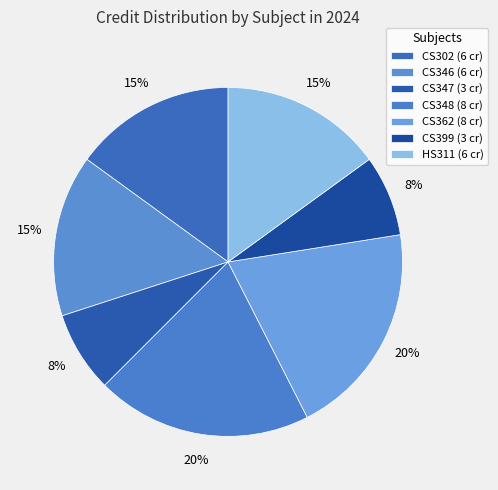

To the nearest percent, what is the difference between the largest and smallest slice percentages?

12%